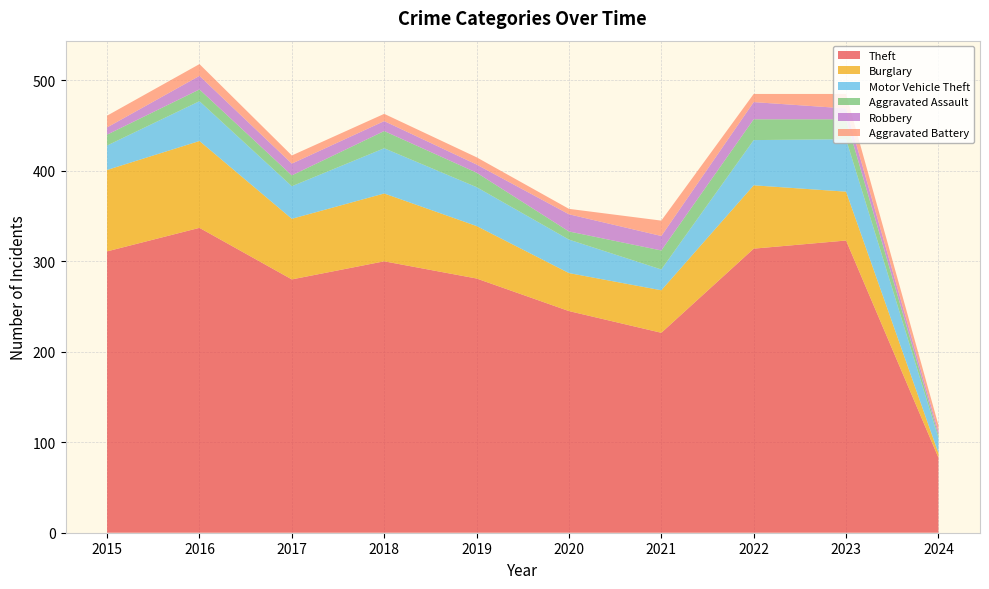

Reading left to right, transcribe all the data shown in this chart.

Theft: 311	337	280	300	281	245	221	314	323	83
Burglary: 90	96	67	75	58	42	47	70	54	5
Motor Vehicle Theft: 27	44	36	50	43	37	23	50	58	17
Aggravated Assault: 12	13	12	19	16	9	21	23	22	3
Robbery: 8	15	13	11	9	19	16	19	12	4
Aggravated Battery: 13	13	9	8	8	6	17	9	16	7